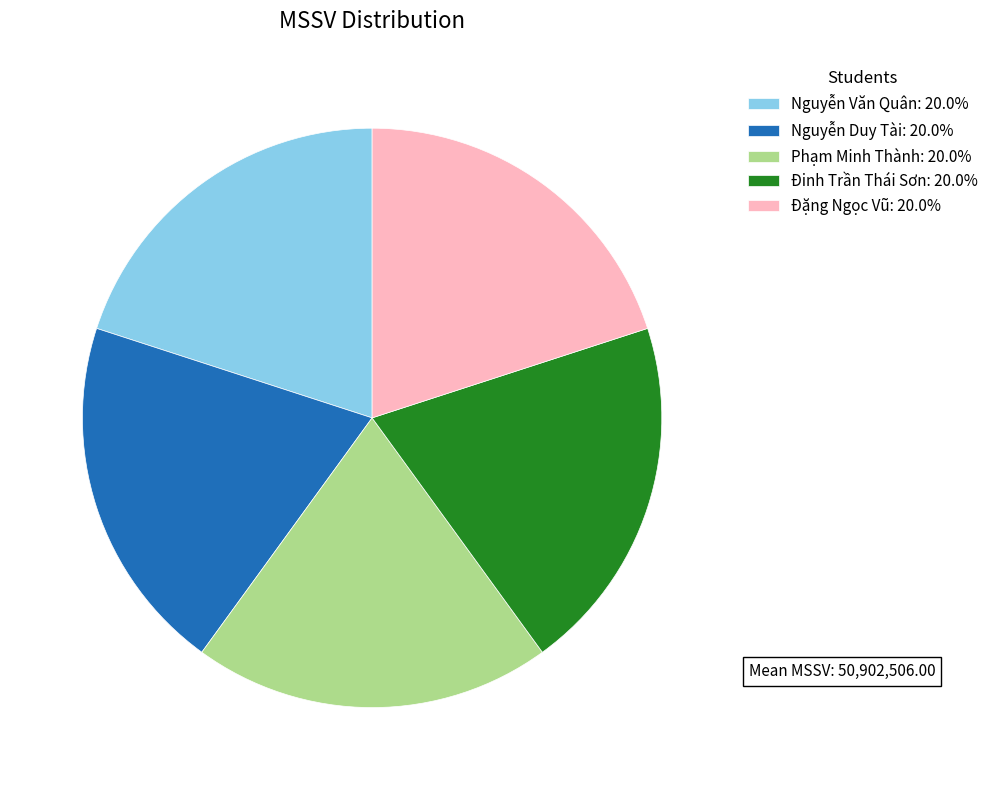

How many segments does this pie chart have?

5